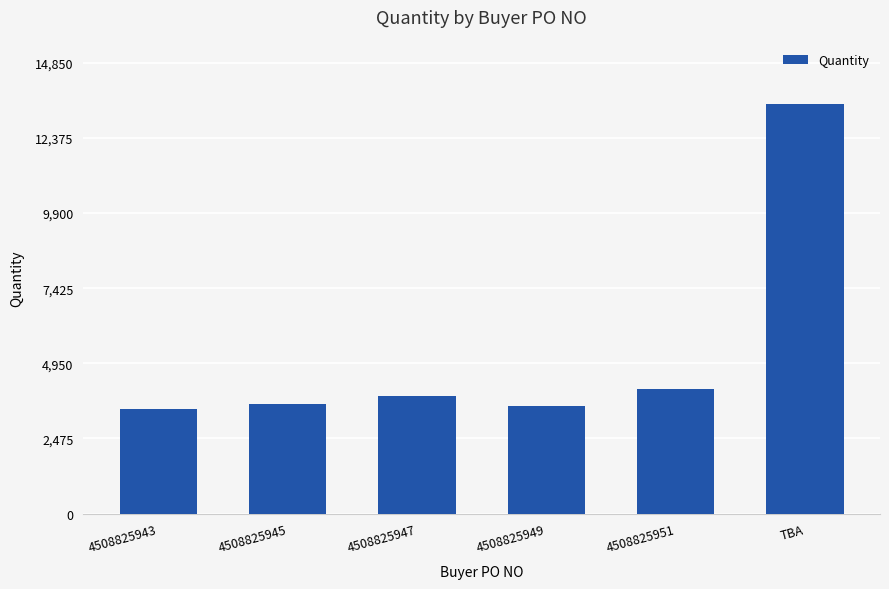

Between TBA and 4508825945, which is larger?

TBA